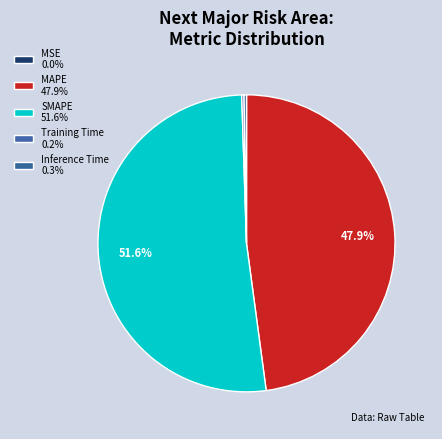

Combined, do MSE and Training Time account for over 50%?

No